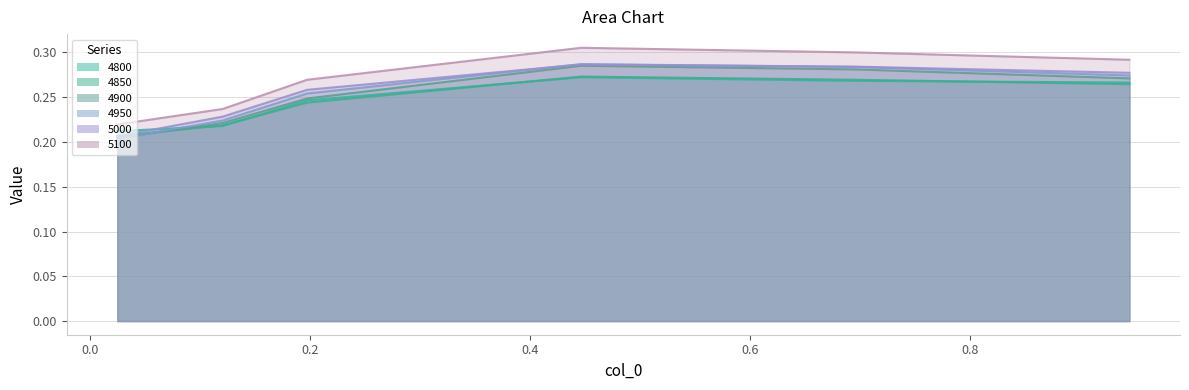

At which label does 4800 reach its peak?

0.4465753424657534